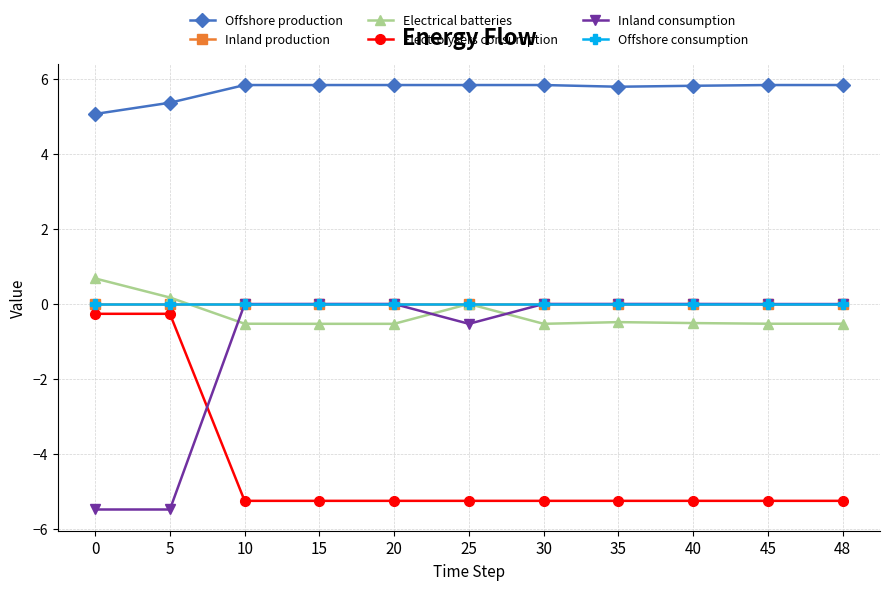

Which series has the widest spread of values?

Inland consumption